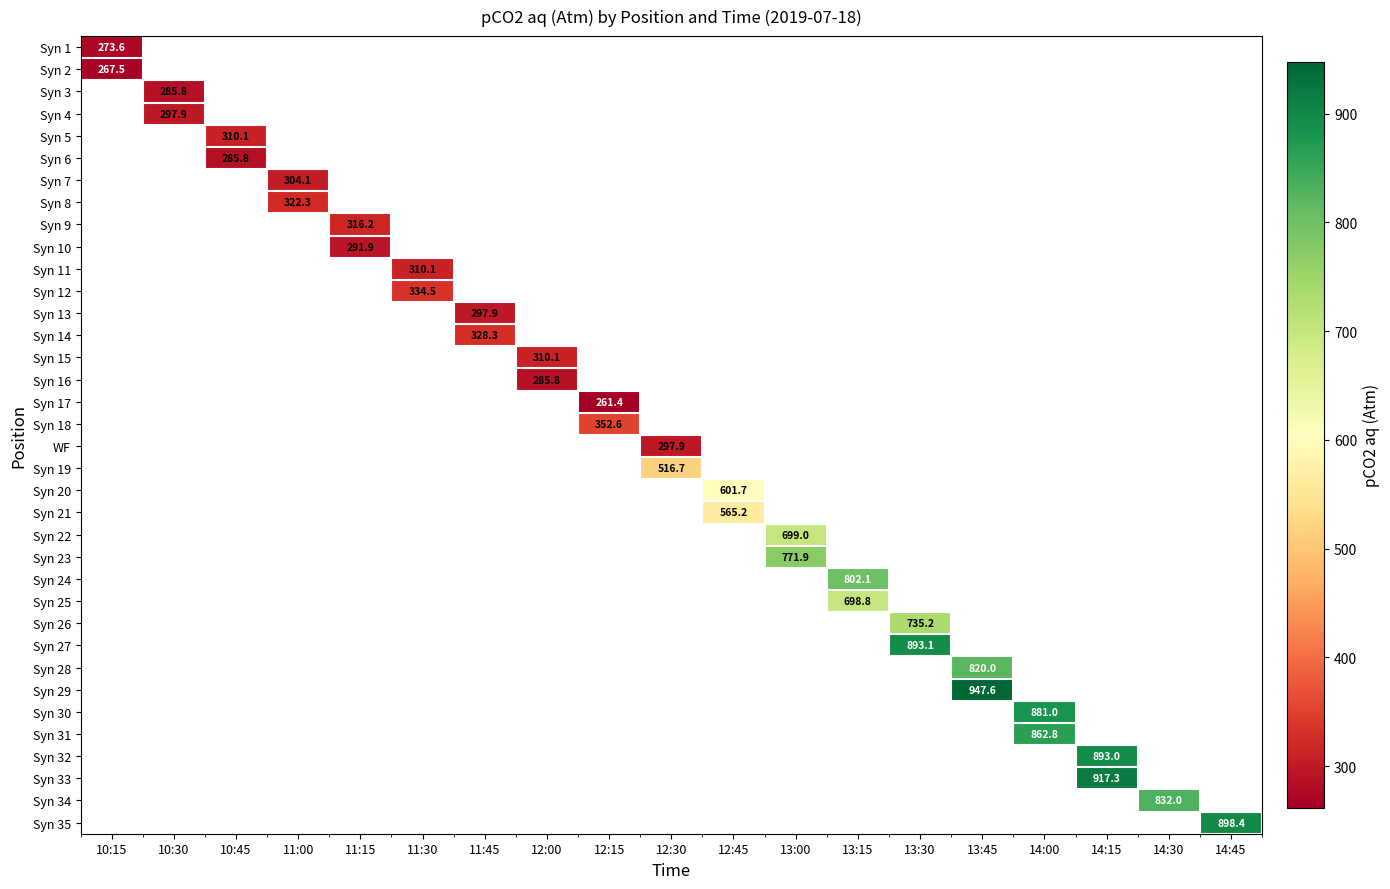

At how many categories does at least one series exceed 756?

8